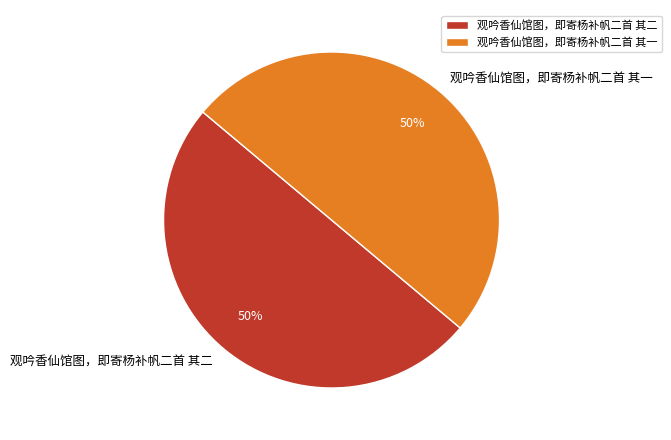

To the nearest percent, what is the combined percentage of 观吟香仙馆图，即寄杨补帆二首 其一 and 观吟香仙馆图，即寄杨补帆二首 其二?

100%